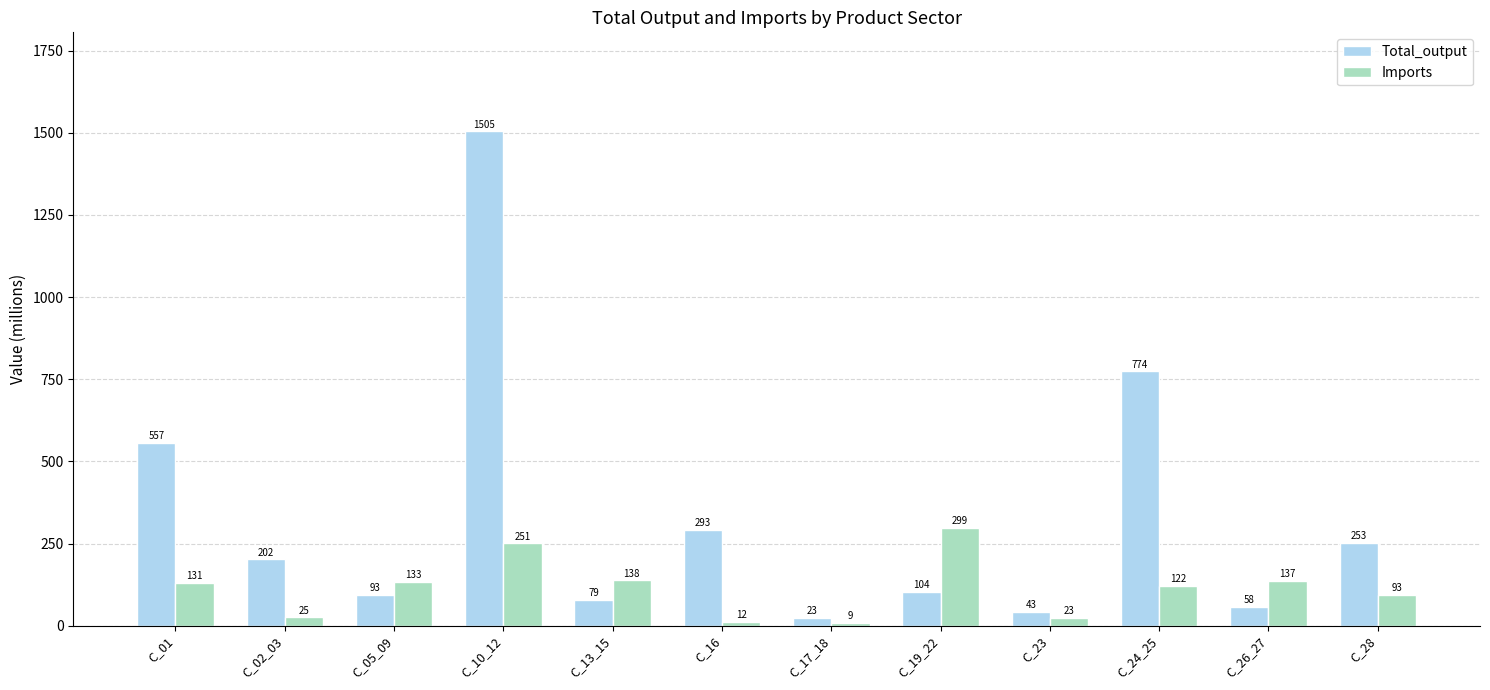

Which series has the largest total across all categories?

Total_output